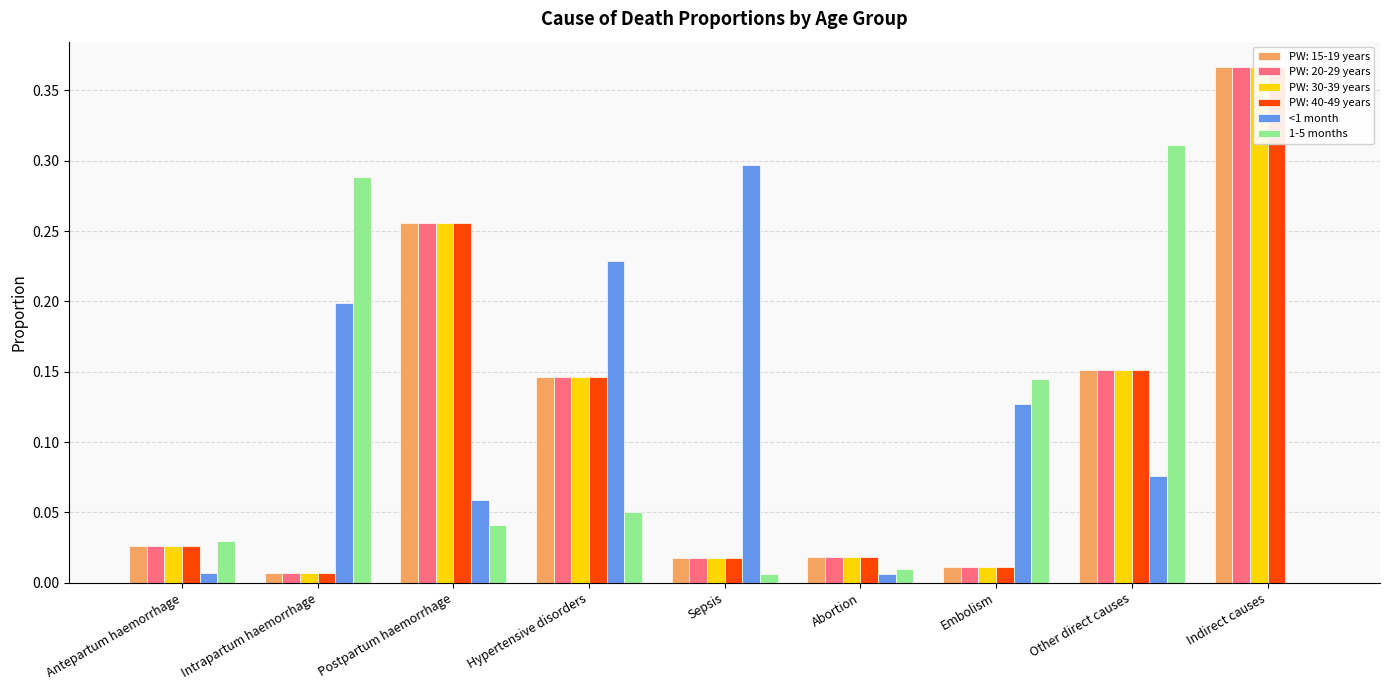

What is the value of the <1 month bar at the 7th from the left?

0.1